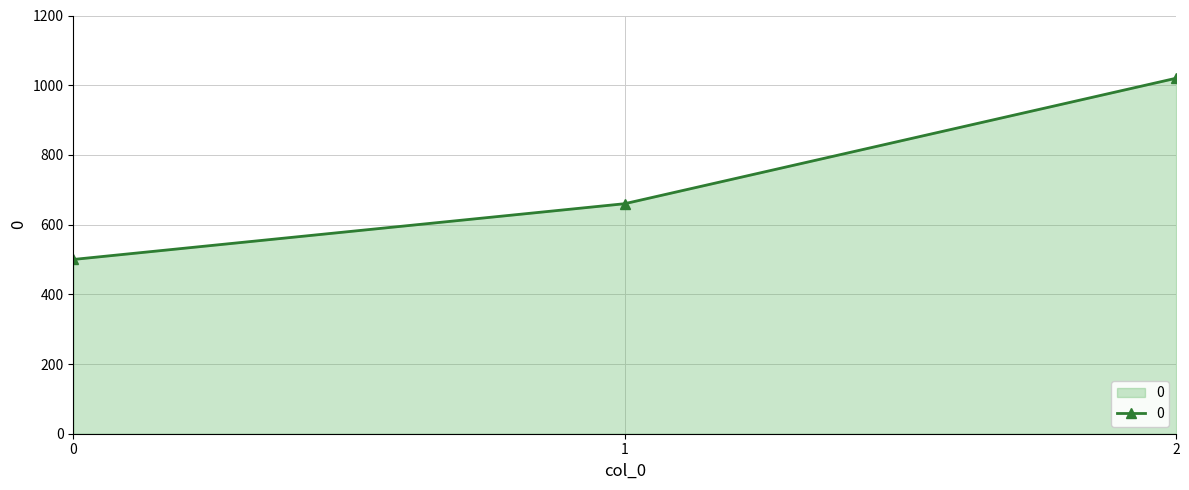

What is the smallest value displayed?

500